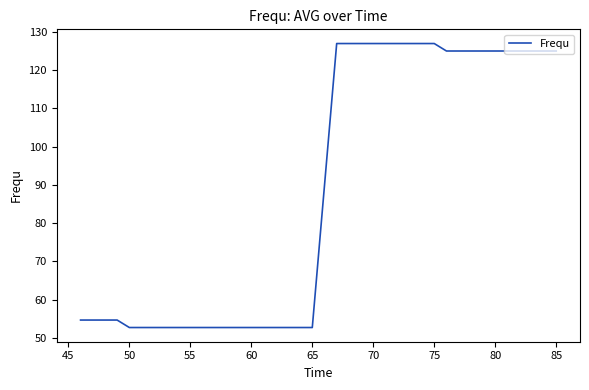

Reading left to right, list all the values displayed in this chart.

54.7	54.7	54.7	54.7	52.7	52.7	52.7	52.7	52.7	52.7	52.7	52.7	52.7	52.7	52.7	52.7	52.7	52.7	52.7	52.7	89.8	127.0	127.0	127.0	127.0	127.0	127.0	127.0	127.0	127.0	125.0	125.0	125.0	125.0	125.0	125.0	125.0	125.0	125.0	125.0